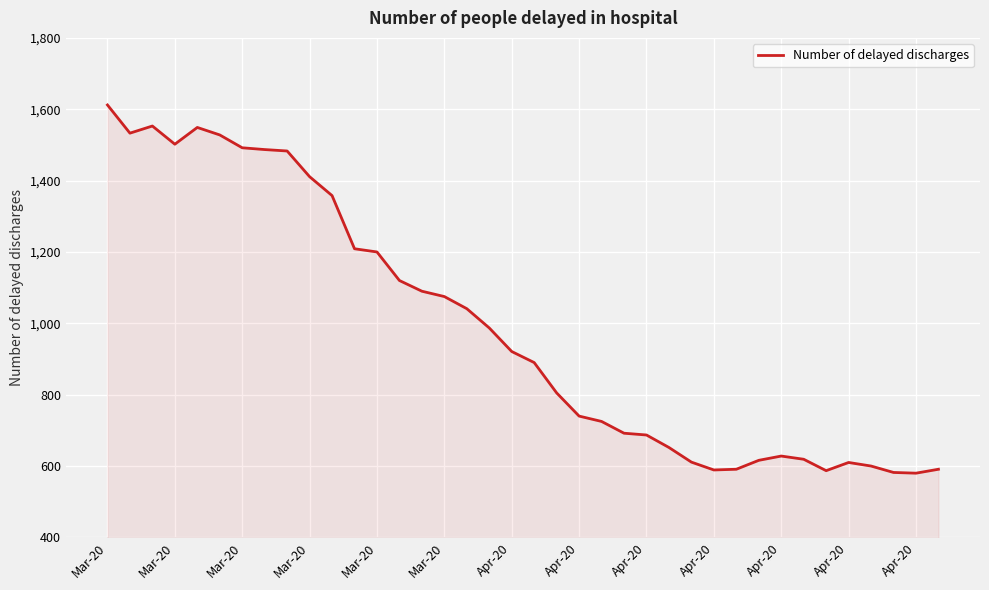

What is the minimum value shown in the chart?

580